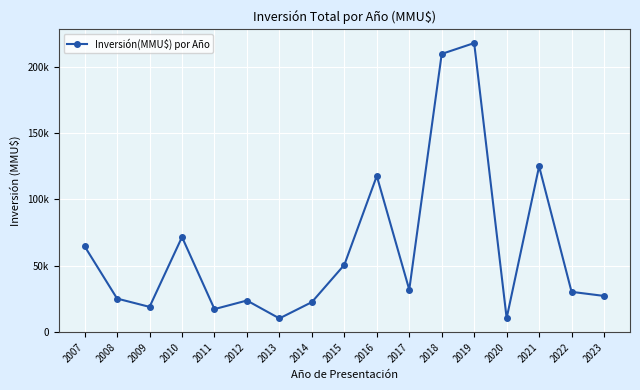

Does the chart have visible grid lines?

Yes